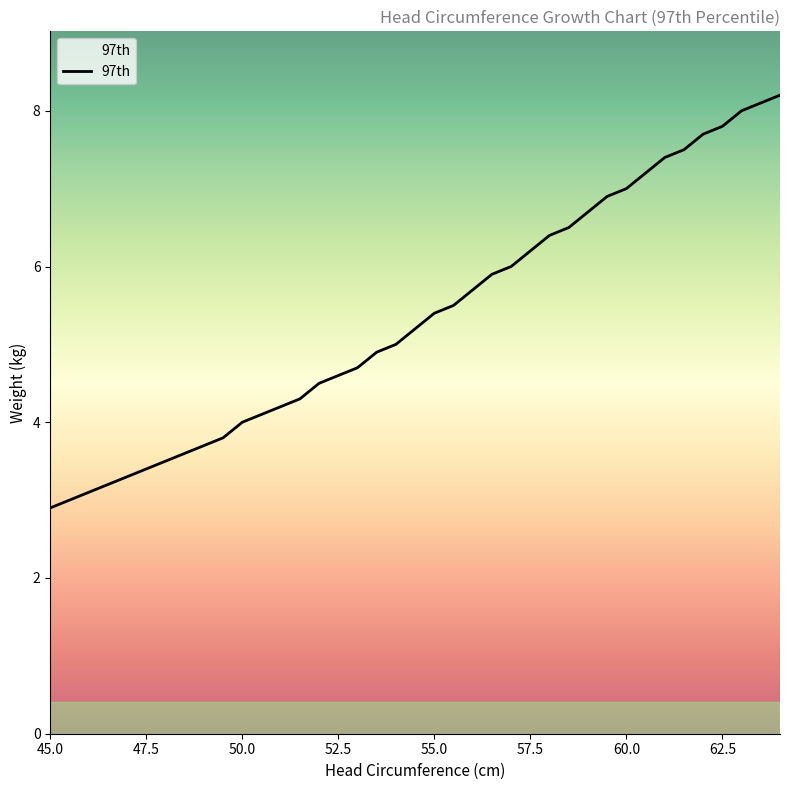

What is the minimum value shown in the chart?

2.9